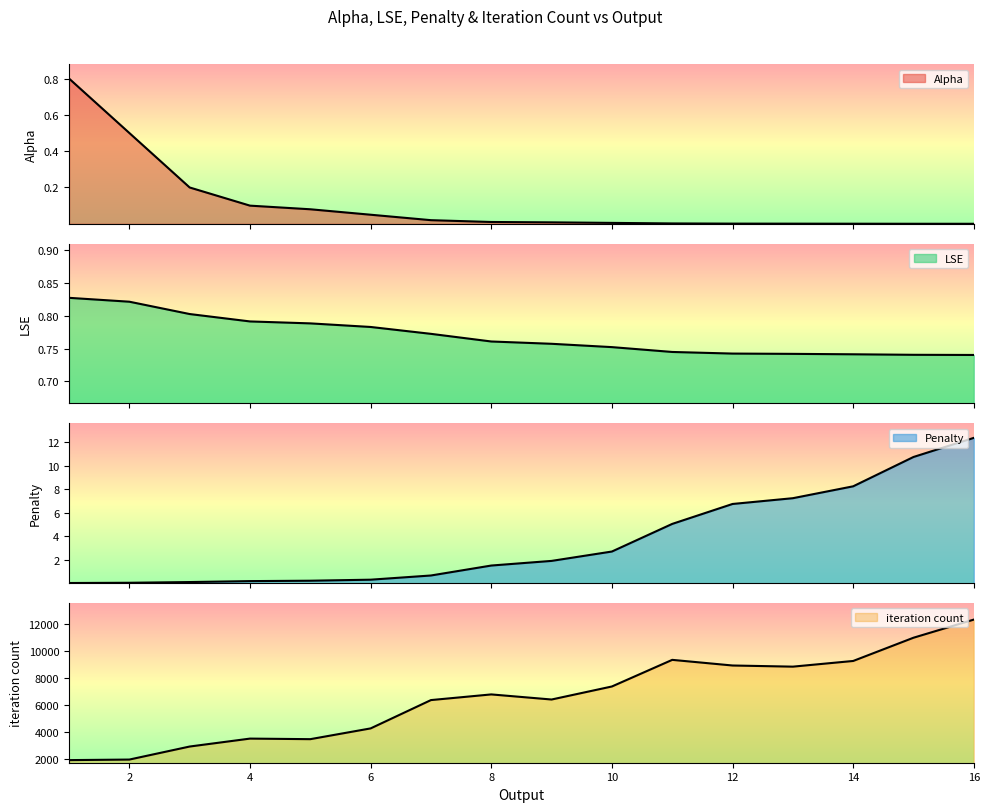

True or false: Alpha has more than 2 interior local peaks.

False